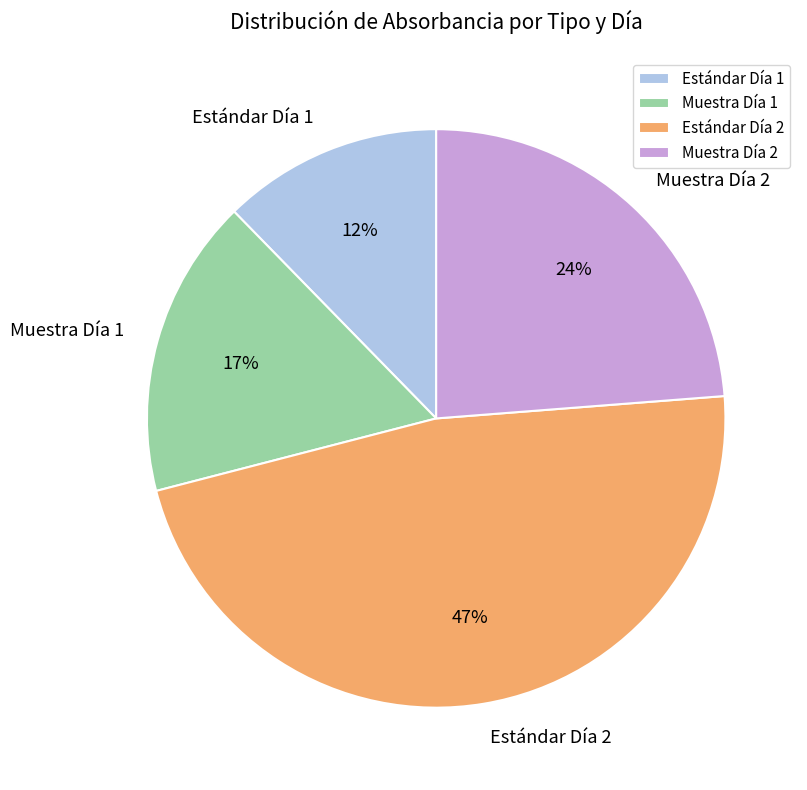

To the nearest percent, what is the difference between the largest and smallest slice percentages?

35%